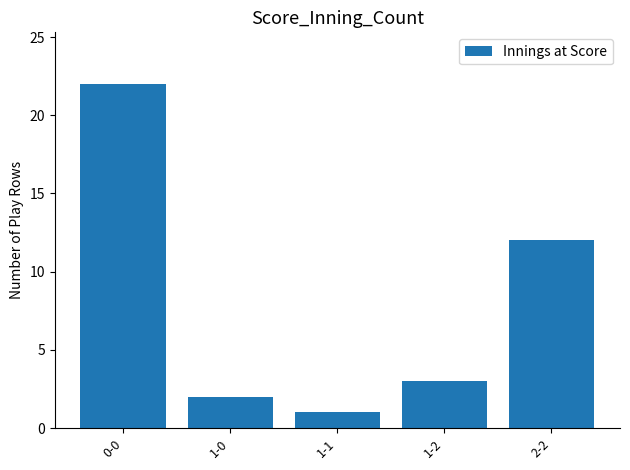

What is the minimum value shown in the chart?

1